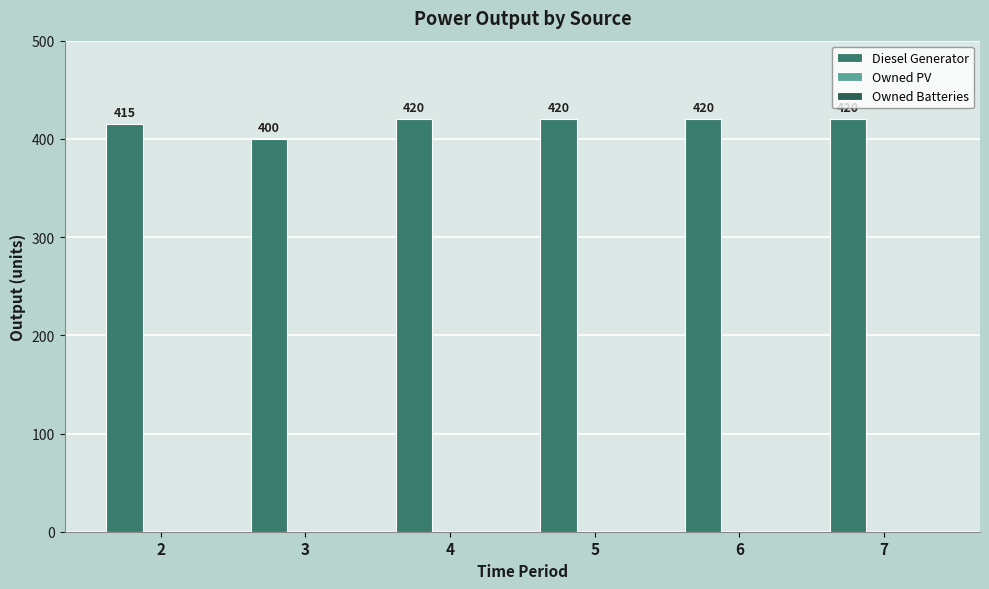

What is the change in value from 2 to 7?

+5